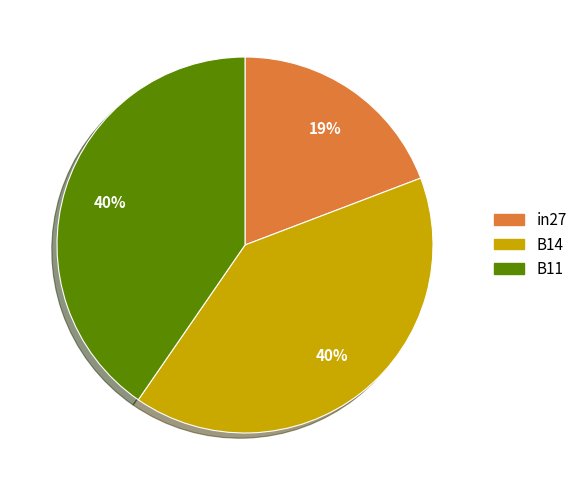

To the nearest percent, what is the average slice percentage?

33%